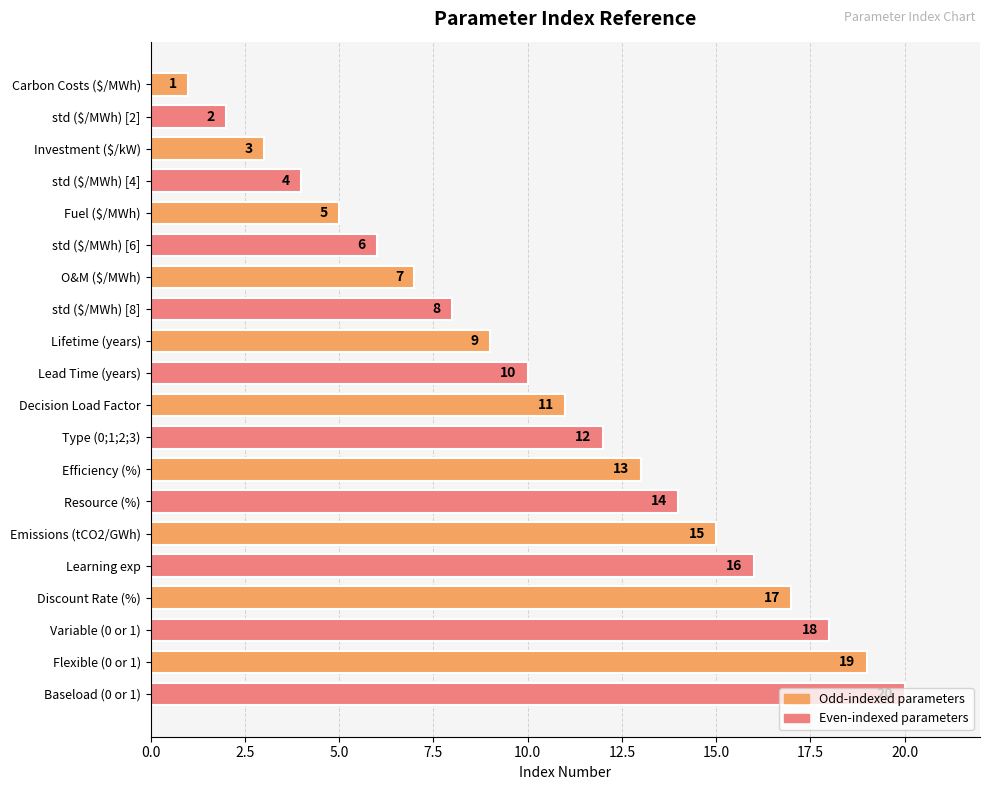

What is the minimum value shown in the chart?

1